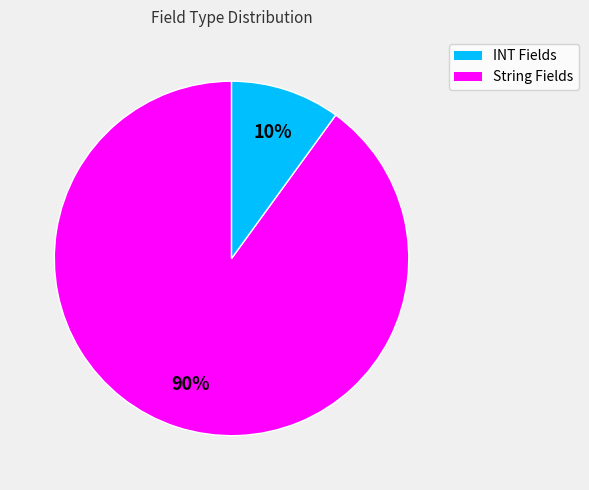

Is there any slice that represents more than half of the pie?

Yes